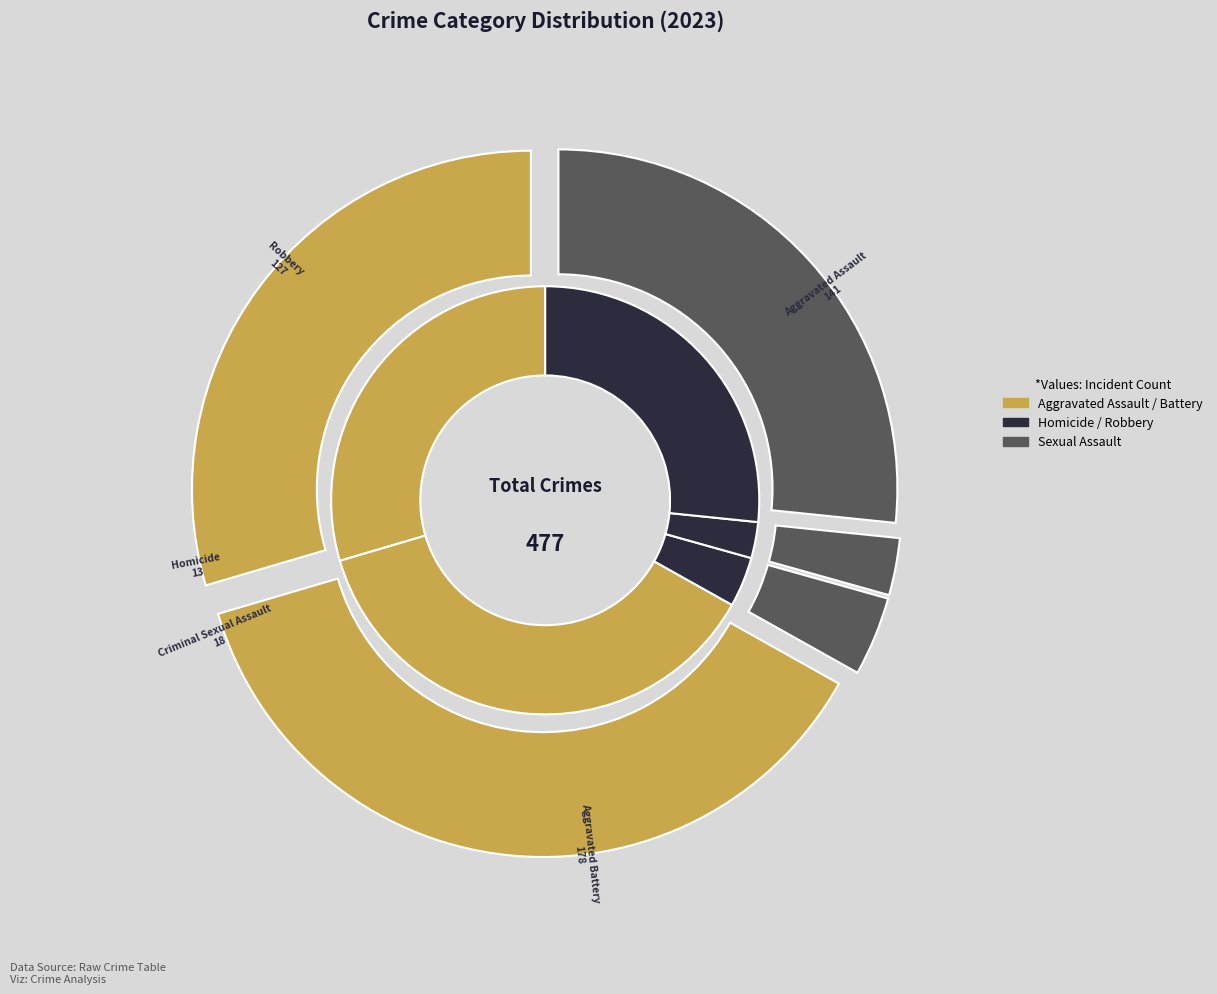

Which category has the biggest portion of the pie?

Aggravated Battery